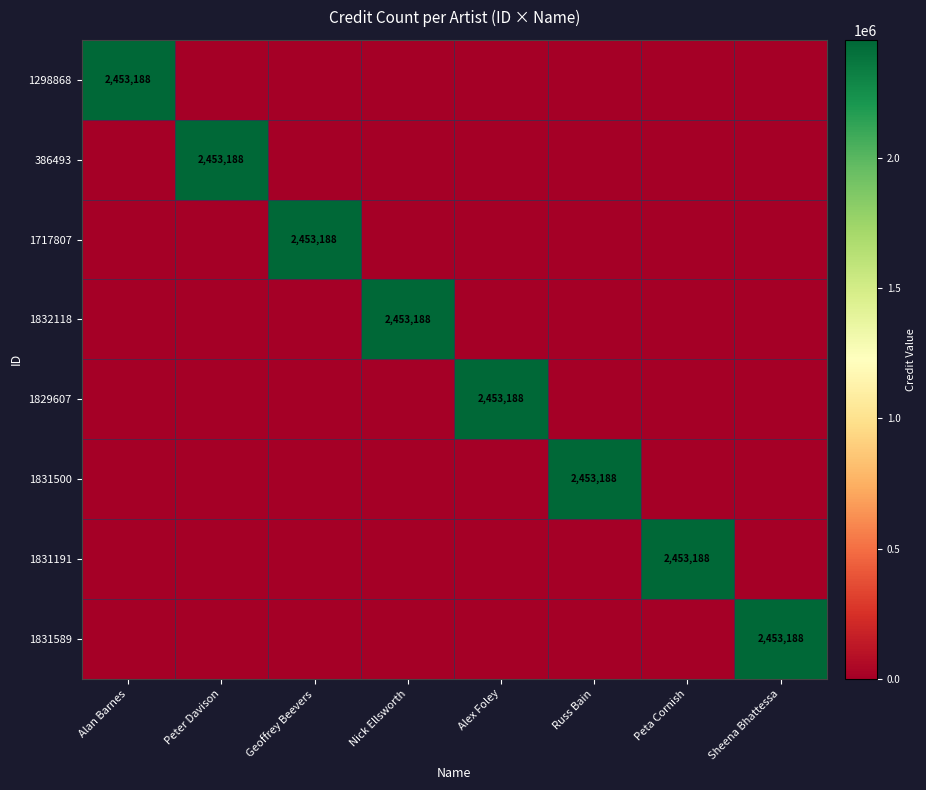

What is the spread (max minus min) of values at Sheena Bhattessa?

2453188